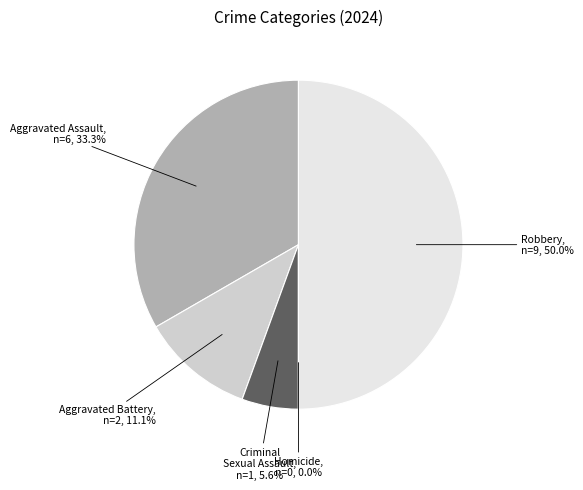

Approximately how many times larger is the value at Criminal Sexual Assault compared to Aggravated Battery?

0.5